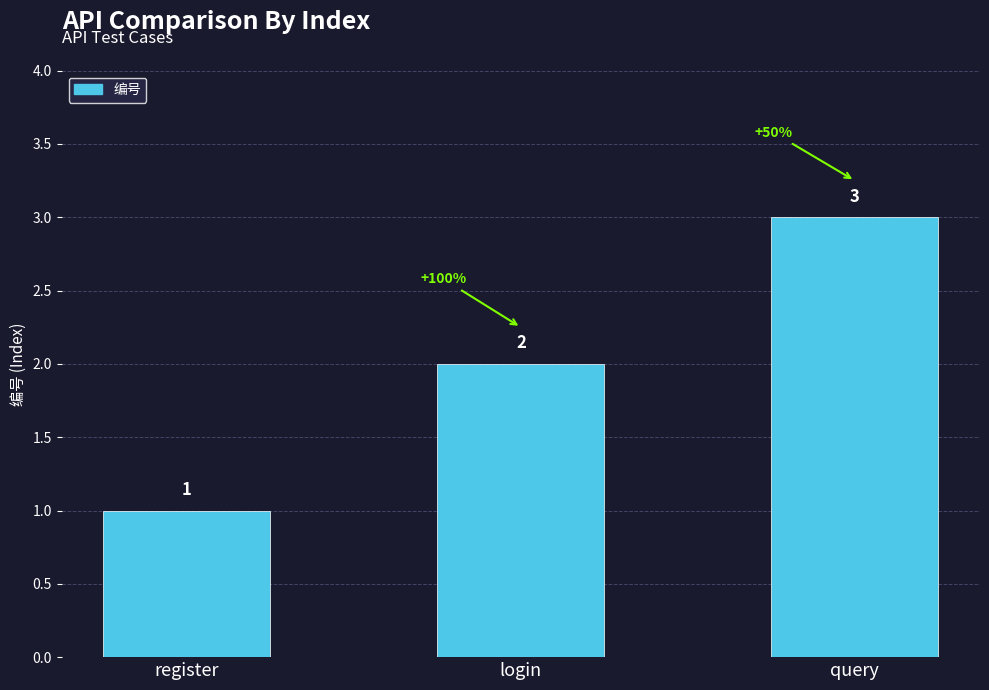

How many data points are less than 2?

1